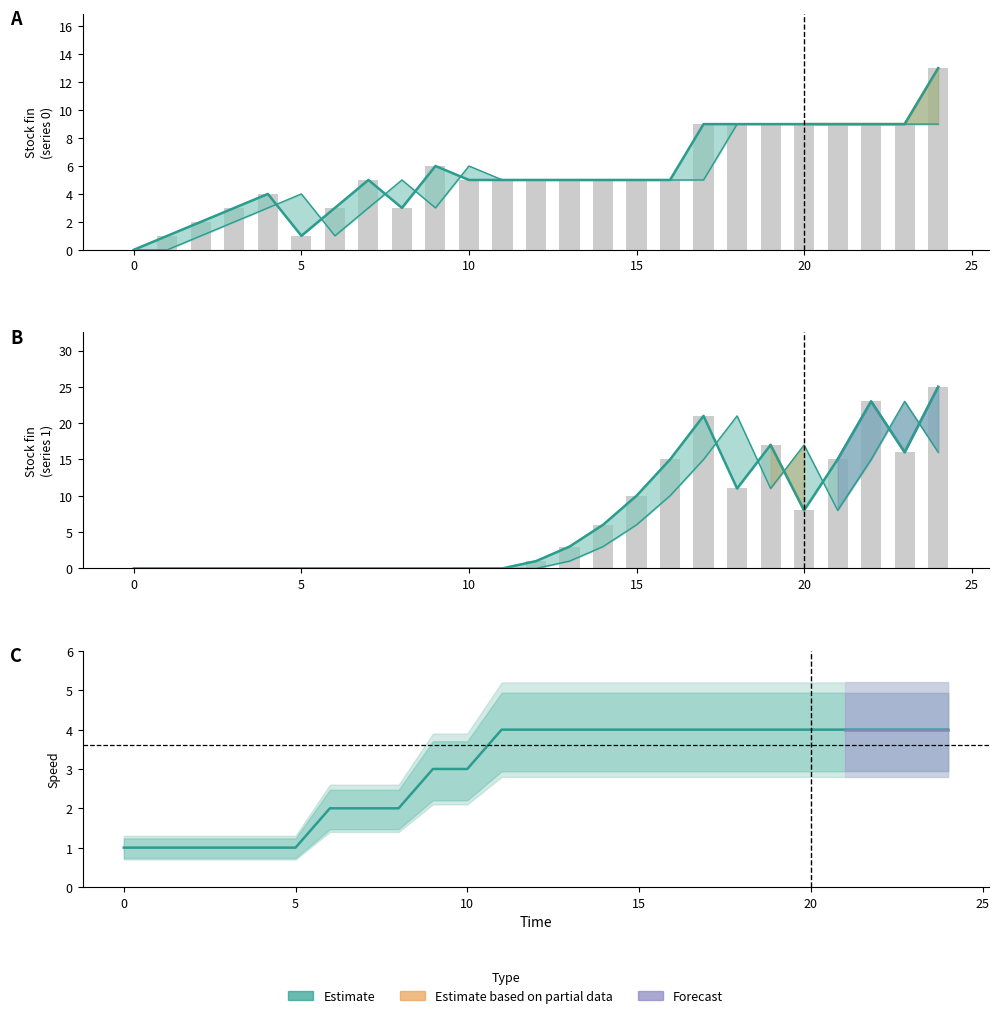

The Stock debut 1 series shows 10 at 22. True or false?

False